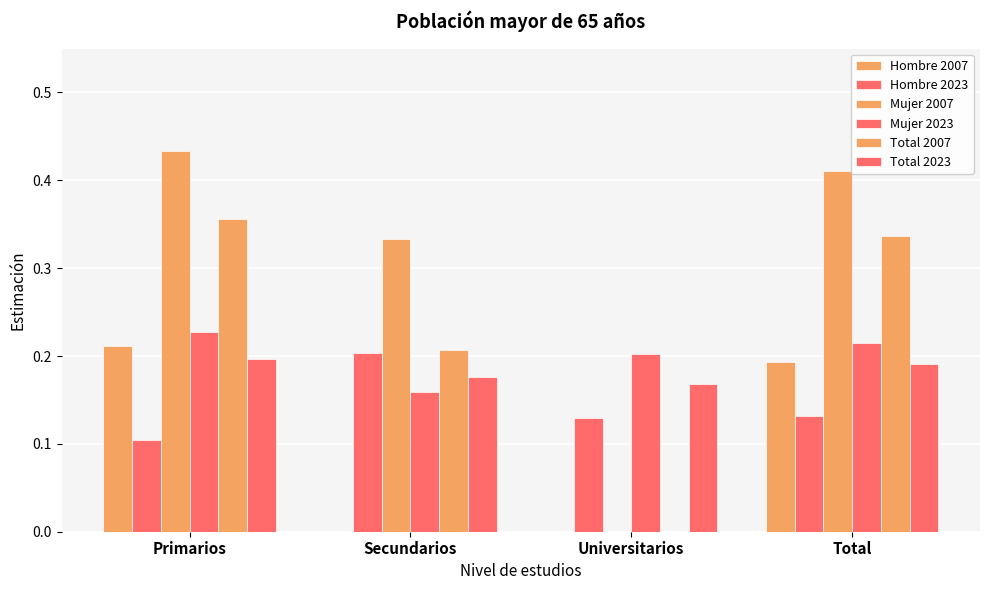

What is the difference between the highest and lowest values at Primarios?

0.3